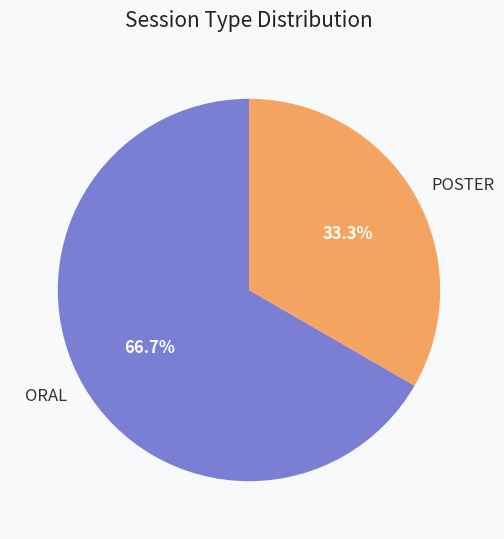

To the nearest percent, what percentage of the pie is ORAL?

67%